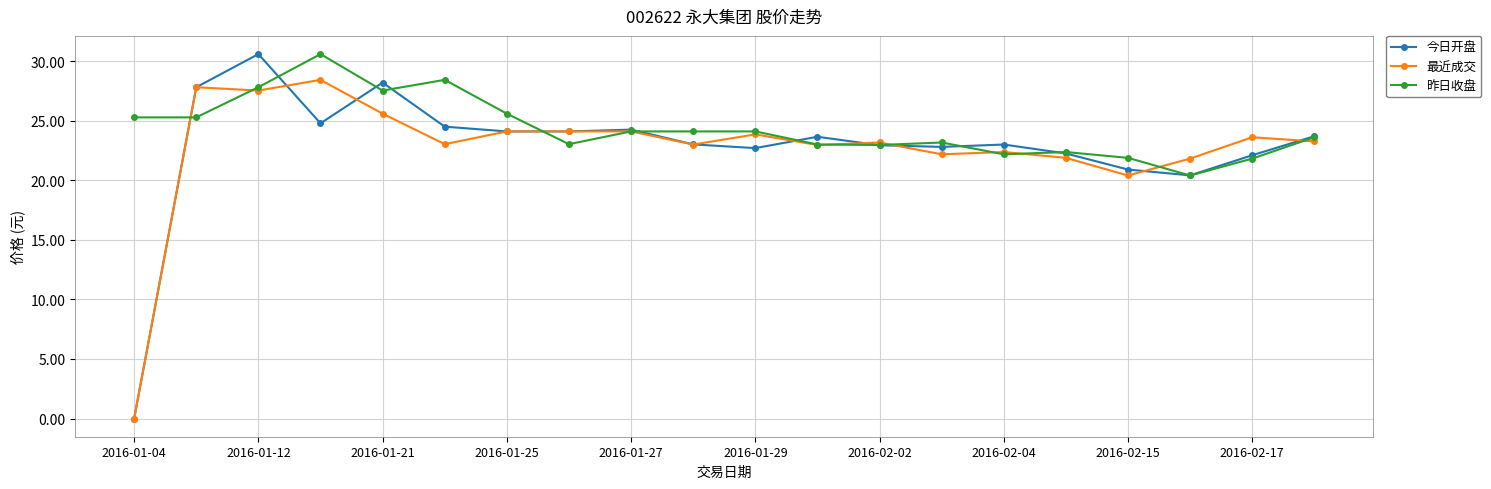

Which series has the largest range (max minus min)?

今日开盘